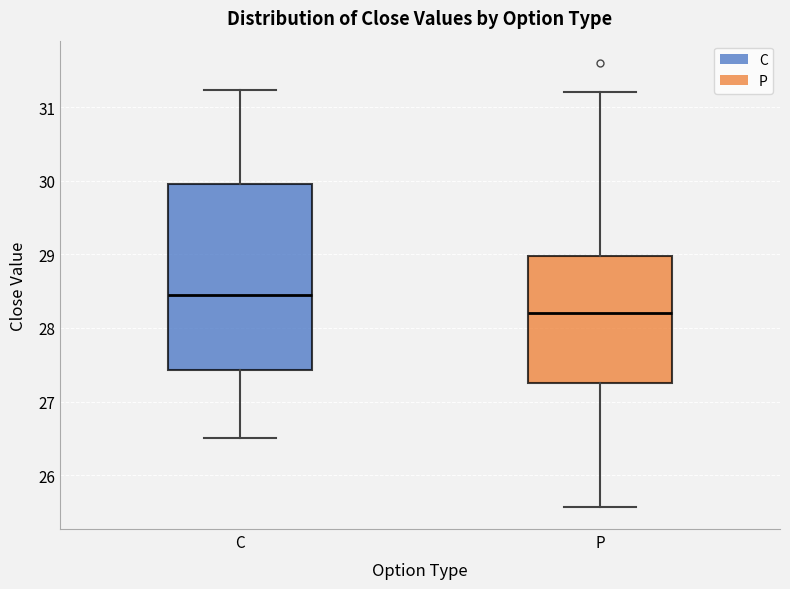

Which box has the highest median line?

C